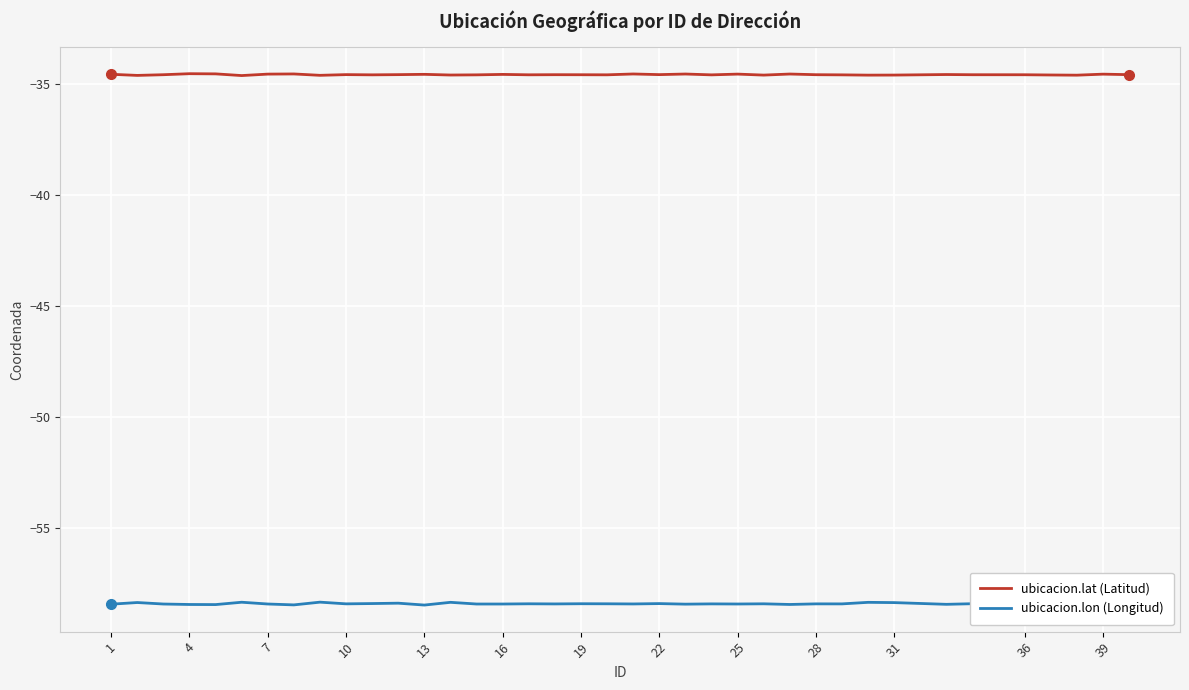

Which series has the largest total across all categories?

ubicacion.lat (Latitud)